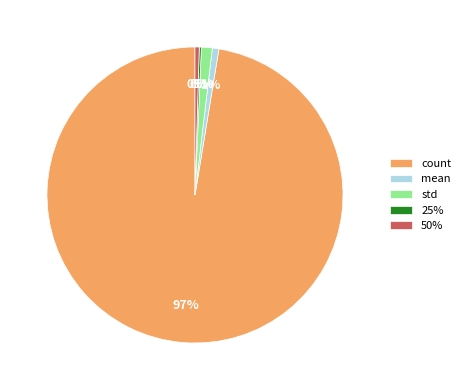

Combined, do mean and std account for over 50%?

No